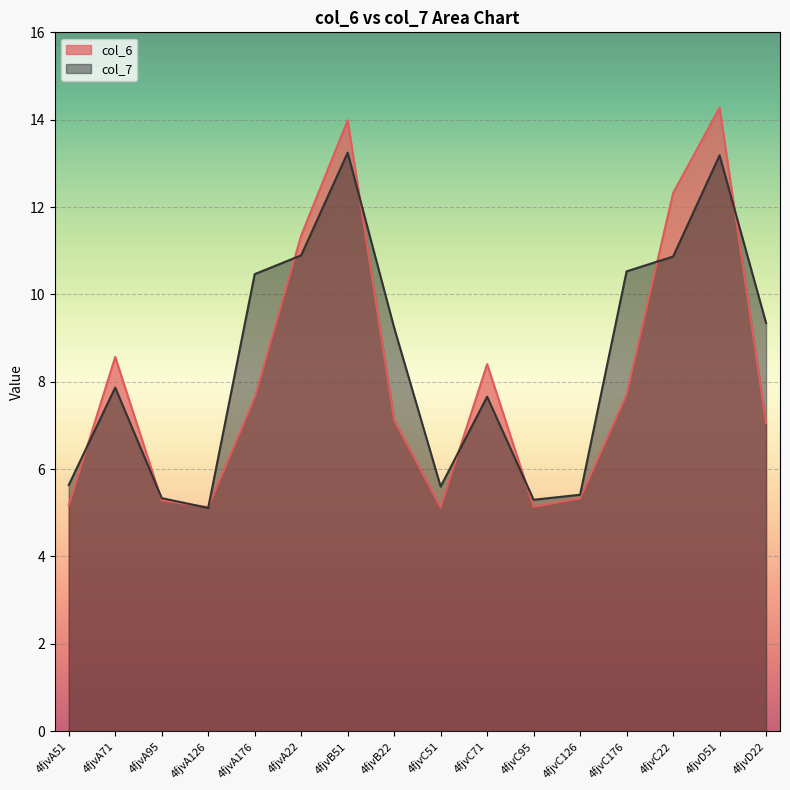

Reading left to right, transcribe all the data shown in this chart.

col_6: 4fjvA51=5.2	4fjvA71=8.6	4fjvA95=5.3	4fjvA126=5.1	4fjvA176=7.6	4fjvA22=11.3	4fjvB51=14.0	4fjvB22=7.1	4fjvC51=5.1	4fjvC71=8.4	4fjvC95=5.1	4fjvC126=5.3	4fjvC176=7.7	4fjvC22=12.3	4fjvD51=14.3	4fjvD22=7.1
col_7: 4fjvA51=5.6	4fjvA71=7.9	4fjvA95=5.3	4fjvA126=5.1	4fjvA176=10.5	4fjvA22=10.9	4fjvB51=13.2	4fjvB22=9.2	4fjvC51=5.6	4fjvC71=7.7	4fjvC95=5.3	4fjvC126=5.4	4fjvC176=10.5	4fjvC22=10.9	4fjvD51=13.2	4fjvD22=9.3